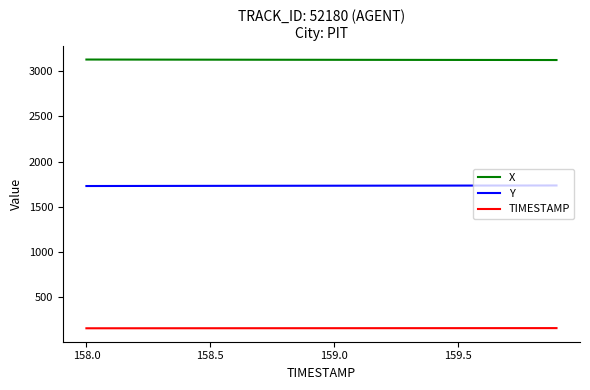

How many lines are shown in the chart?

3